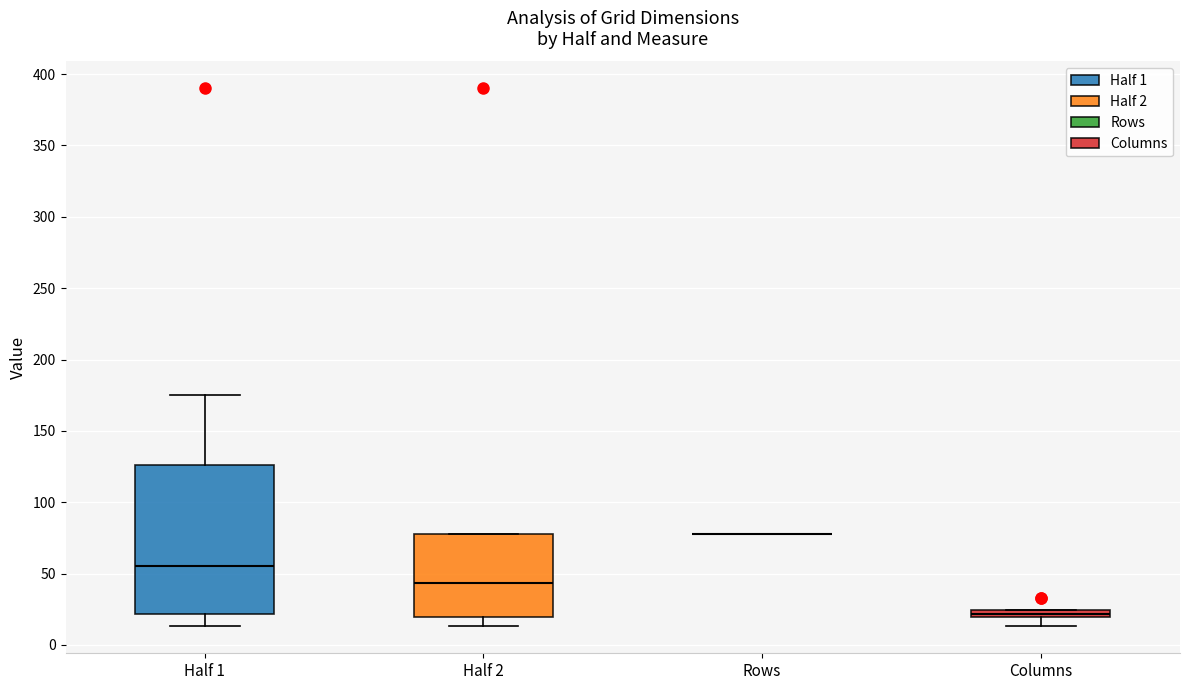

Where does the lower whisker of the box for Columns end on the y-axis? The values are not printed on the chart, so give them approximately, as read against the axis.

15